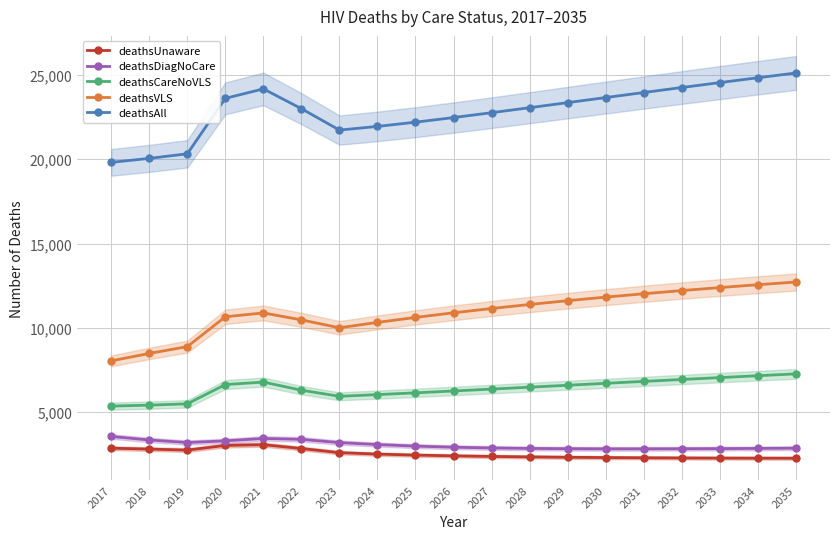

What is the difference between the second highest and second lowest values in the deathsCareNoVLS series?

1745